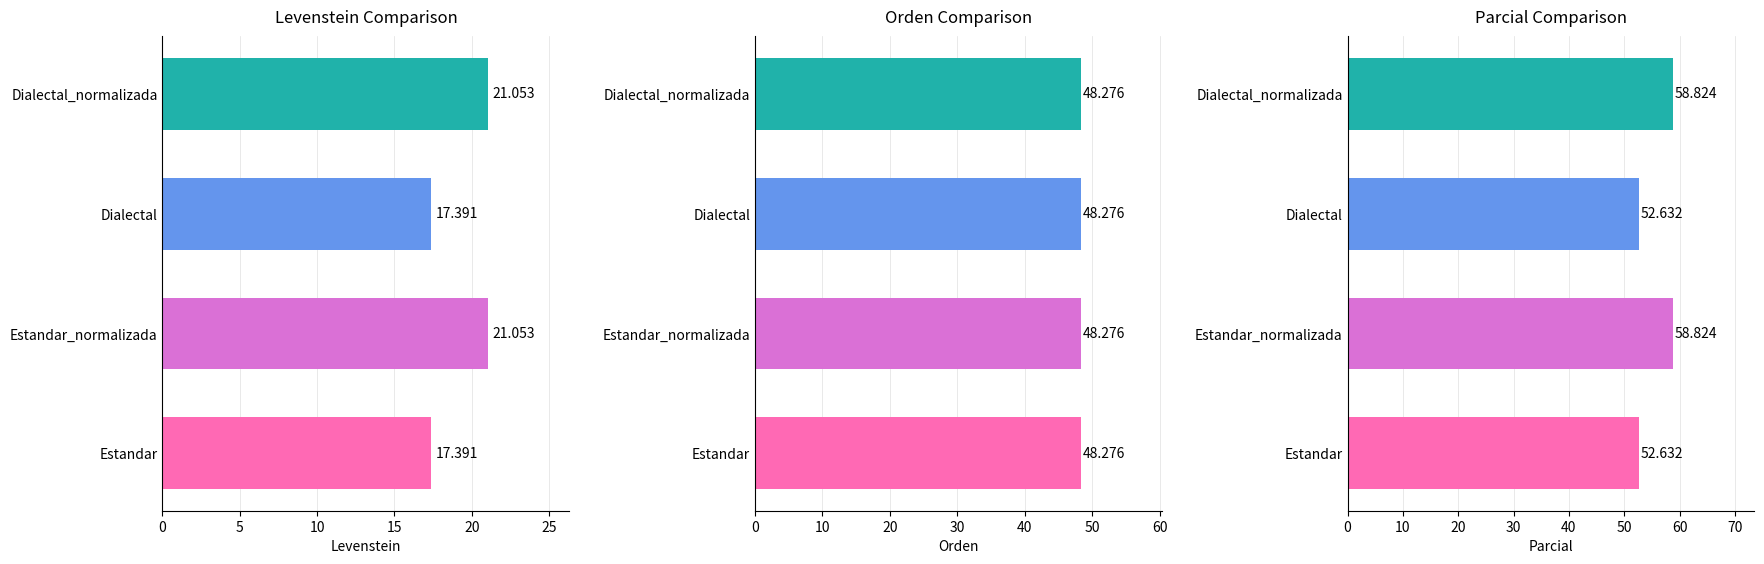

What is the sum of the Levenstein values at Estandar_normalizada and Dialectal?

38.4